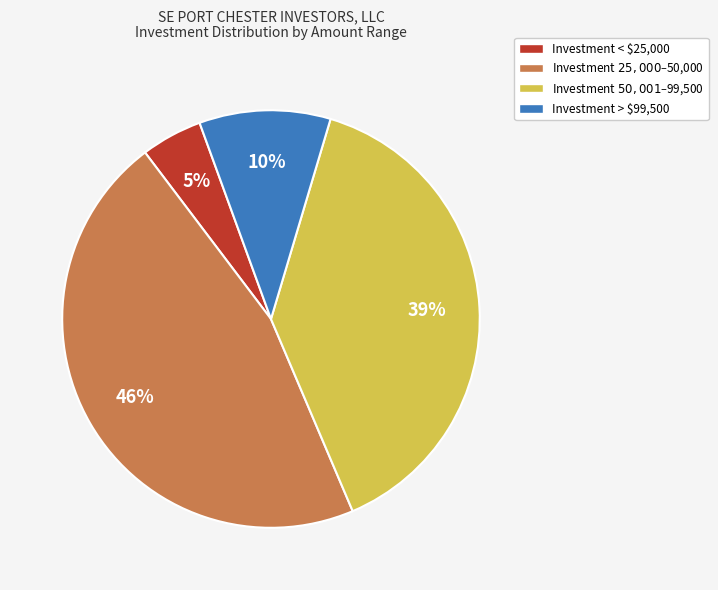

Which category has the biggest portion of the pie?

Investment $25,000–$50,000